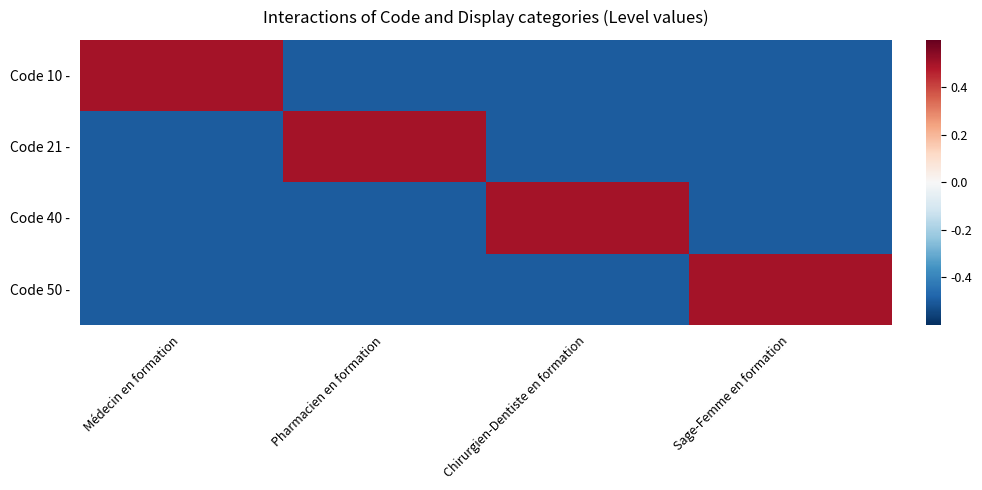

Which has a higher value, Chirurgien-Dentiste en formation or Sage-Femme en formation?

Chirurgien-Dentiste en formation